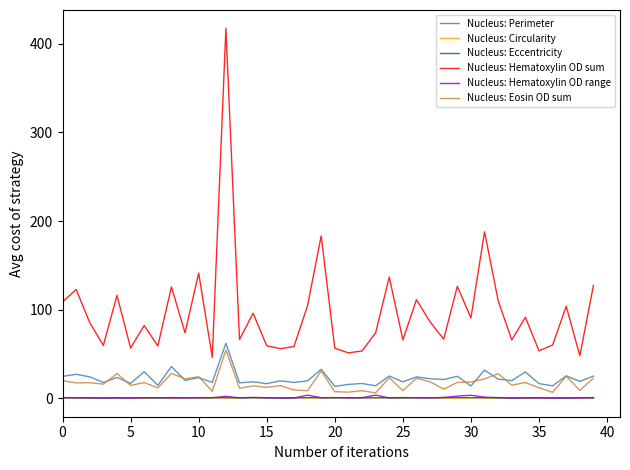

What is the greatest value displayed?

417.1